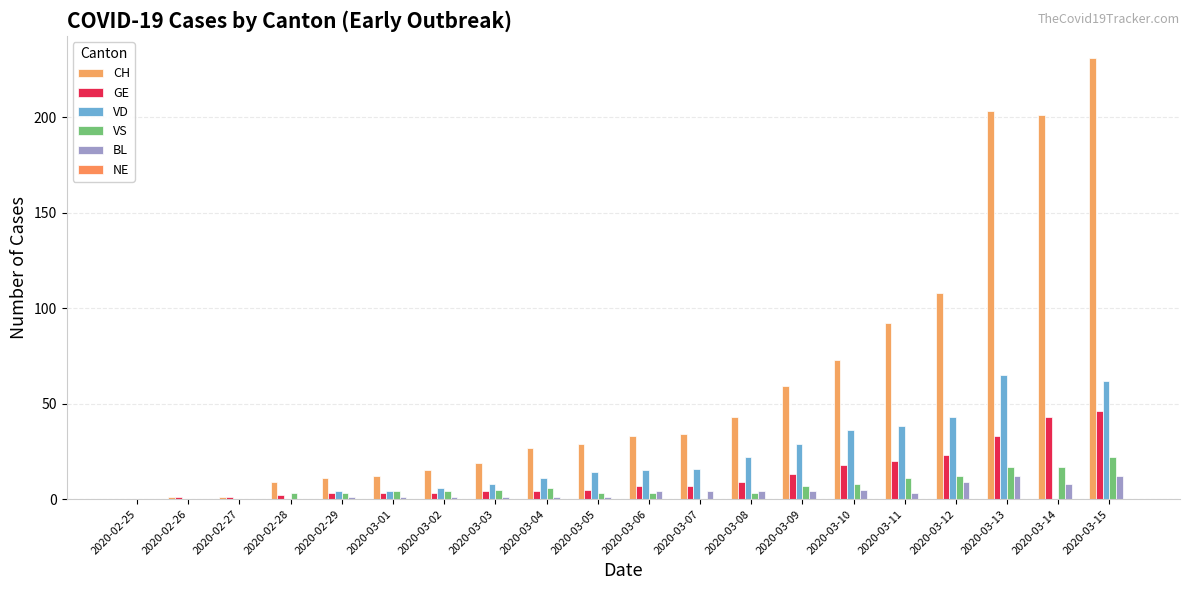

The VD series shows 113 at 2020-03-13. True or false?

False